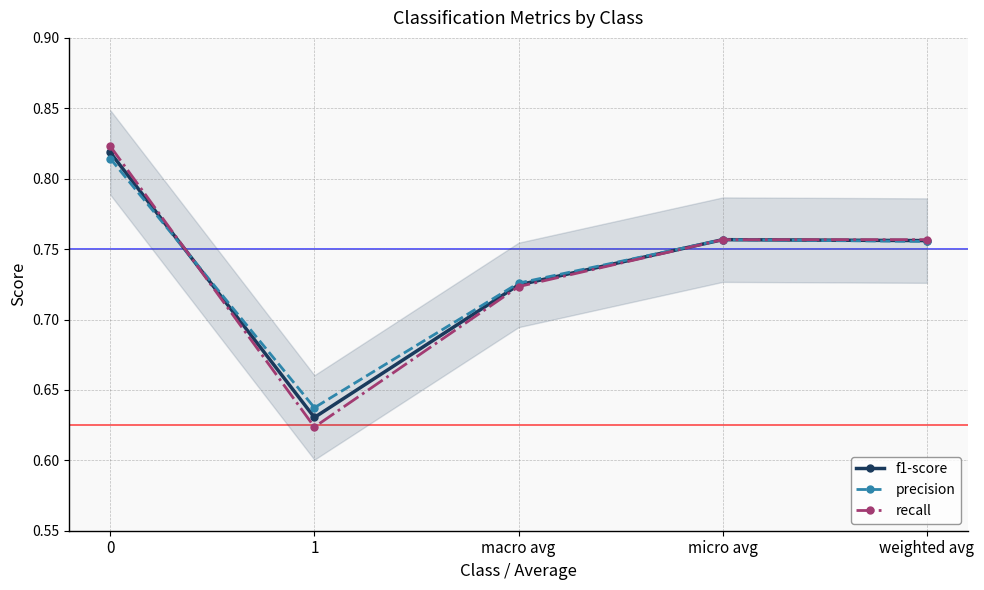

How many lines are shown in the chart?

3